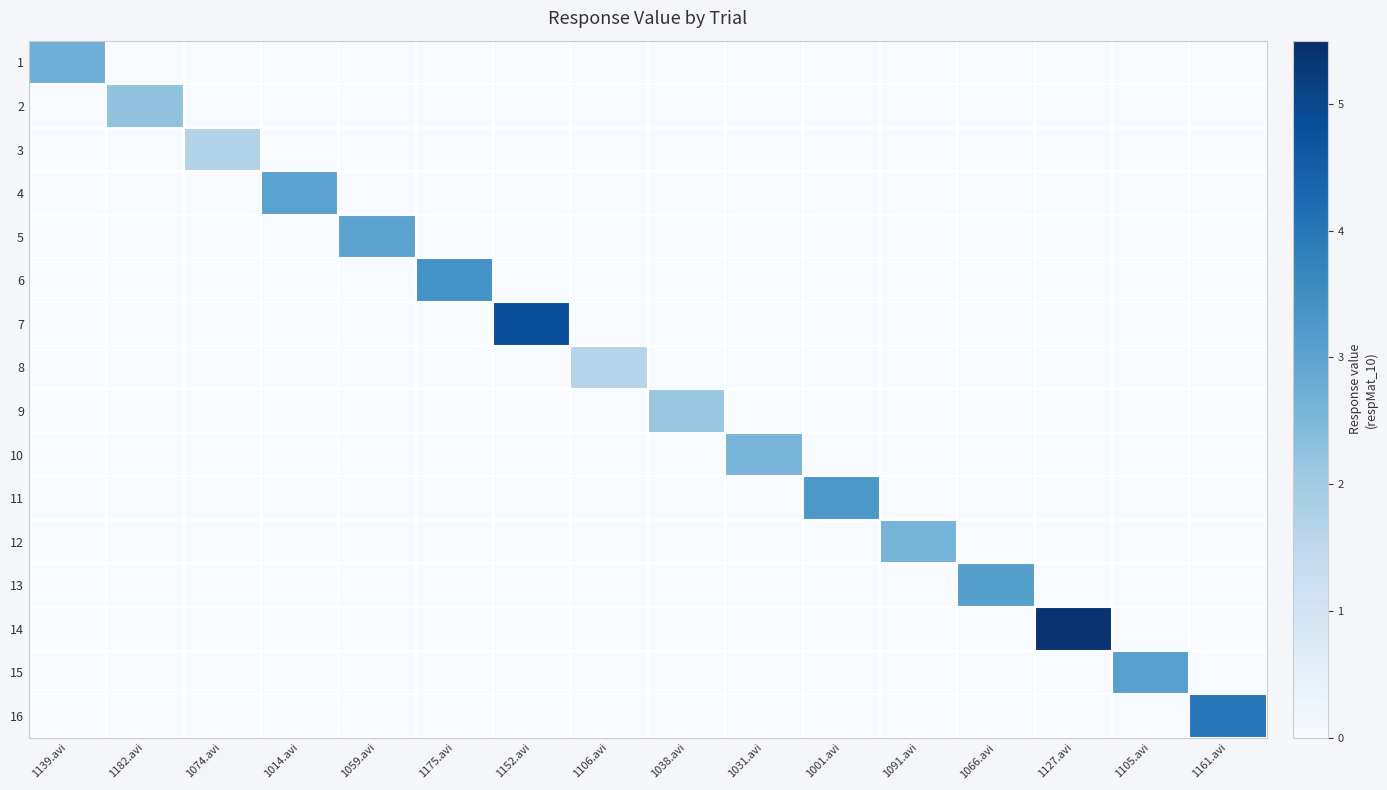

Reading left to right, what are all the values shown in this chart?

1: 1139.avi=2.7	1182.avi=0.0	1074.avi=0.0	1014.avi=0.0	1059.avi=0.0	1175.avi=0.0	1152.avi=0.0	1106.avi=0.0	1038.avi=0.0	1031.avi=0.0	1001.avi=0.0	1091.avi=0.0	1066.avi=0.0	1127.avi=0.0	1105.avi=0.0	1161.avi=0.0
2: 1139.avi=0.0	1182.avi=2.2	1074.avi=0.0	1014.avi=0.0	1059.avi=0.0	1175.avi=0.0	1152.avi=0.0	1106.avi=0.0	1038.avi=0.0	1031.avi=0.0	1001.avi=0.0	1091.avi=0.0	1066.avi=0.0	1127.avi=0.0	1105.avi=0.0	1161.avi=0.0
3: 1139.avi=0.0	1182.avi=0.0	1074.avi=1.7	1014.avi=0.0	1059.avi=0.0	1175.avi=0.0	1152.avi=0.0	1106.avi=0.0	1038.avi=0.0	1031.avi=0.0	1001.avi=0.0	1091.avi=0.0	1066.avi=0.0	1127.avi=0.0	1105.avi=0.0	1161.avi=0.0
4: 1139.avi=0.0	1182.avi=0.0	1074.avi=0.0	1014.avi=3.0	1059.avi=0.0	1175.avi=0.0	1152.avi=0.0	1106.avi=0.0	1038.avi=0.0	1031.avi=0.0	1001.avi=0.0	1091.avi=0.0	1066.avi=0.0	1127.avi=0.0	1105.avi=0.0	1161.avi=0.0
5: 1139.avi=0.0	1182.avi=0.0	1074.avi=0.0	1014.avi=0.0	1059.avi=3.0	1175.avi=0.0	1152.avi=0.0	1106.avi=0.0	1038.avi=0.0	1031.avi=0.0	1001.avi=0.0	1091.avi=0.0	1066.avi=0.0	1127.avi=0.0	1105.avi=0.0	1161.avi=0.0
6: 1139.avi=0.0	1182.avi=0.0	1074.avi=0.0	1014.avi=0.0	1059.avi=0.0	1175.avi=3.4	1152.avi=0.0	1106.avi=0.0	1038.avi=0.0	1031.avi=0.0	1001.avi=0.0	1091.avi=0.0	1066.avi=0.0	1127.avi=0.0	1105.avi=0.0	1161.avi=0.0
7: 1139.avi=0.0	1182.avi=0.0	1074.avi=0.0	1014.avi=0.0	1059.avi=0.0	1175.avi=0.0	1152.avi=4.8	1106.avi=0.0	1038.avi=0.0	1031.avi=0.0	1001.avi=0.0	1091.avi=0.0	1066.avi=0.0	1127.avi=0.0	1105.avi=0.0	1161.avi=0.0
8: 1139.avi=0.0	1182.avi=0.0	1074.avi=0.0	1014.avi=0.0	1059.avi=0.0	1175.avi=0.0	1152.avi=0.0	1106.avi=1.7	1038.avi=0.0	1031.avi=0.0	1001.avi=0.0	1091.avi=0.0	1066.avi=0.0	1127.avi=0.0	1105.avi=0.0	1161.avi=0.0
9: 1139.avi=0.0	1182.avi=0.0	1074.avi=0.0	1014.avi=0.0	1059.avi=0.0	1175.avi=0.0	1152.avi=0.0	1106.avi=0.0	1038.avi=2.1	1031.avi=0.0	1001.avi=0.0	1091.avi=0.0	1066.avi=0.0	1127.avi=0.0	1105.avi=0.0	1161.avi=0.0
10: 1139.avi=0.0	1182.avi=0.0	1074.avi=0.0	1014.avi=0.0	1059.avi=0.0	1175.avi=0.0	1152.avi=0.0	1106.avi=0.0	1038.avi=0.0	1031.avi=2.6	1001.avi=0.0	1091.avi=0.0	1066.avi=0.0	1127.avi=0.0	1105.avi=0.0	1161.avi=0.0
11: 1139.avi=0.0	1182.avi=0.0	1074.avi=0.0	1014.avi=0.0	1059.avi=0.0	1175.avi=0.0	1152.avi=0.0	1106.avi=0.0	1038.avi=0.0	1031.avi=0.0	1001.avi=3.3	1091.avi=0.0	1066.avi=0.0	1127.avi=0.0	1105.avi=0.0	1161.avi=0.0
12: 1139.avi=0.0	1182.avi=0.0	1074.avi=0.0	1014.avi=0.0	1059.avi=0.0	1175.avi=0.0	1152.avi=0.0	1106.avi=0.0	1038.avi=0.0	1031.avi=0.0	1001.avi=0.0	1091.avi=2.6	1066.avi=0.0	1127.avi=0.0	1105.avi=0.0	1161.avi=0.0
13: 1139.avi=0.0	1182.avi=0.0	1074.avi=0.0	1014.avi=0.0	1059.avi=0.0	1175.avi=0.0	1152.avi=0.0	1106.avi=0.0	1038.avi=0.0	1031.avi=0.0	1001.avi=0.0	1091.avi=0.0	1066.avi=3.1	1127.avi=0.0	1105.avi=0.0	1161.avi=0.0
14: 1139.avi=0.0	1182.avi=0.0	1074.avi=0.0	1014.avi=0.0	1059.avi=0.0	1175.avi=0.0	1152.avi=0.0	1106.avi=0.0	1038.avi=0.0	1031.avi=0.0	1001.avi=0.0	1091.avi=0.0	1066.avi=0.0	1127.avi=5.4	1105.avi=0.0	1161.avi=0.0
15: 1139.avi=0.0	1182.avi=0.0	1074.avi=0.0	1014.avi=0.0	1059.avi=0.0	1175.avi=0.0	1152.avi=0.0	1106.avi=0.0	1038.avi=0.0	1031.avi=0.0	1001.avi=0.0	1091.avi=0.0	1066.avi=0.0	1127.avi=0.0	1105.avi=3.1	1161.avi=0.0
16: 1139.avi=0.0	1182.avi=0.0	1074.avi=0.0	1014.avi=0.0	1059.avi=0.0	1175.avi=0.0	1152.avi=0.0	1106.avi=0.0	1038.avi=0.0	1031.avi=0.0	1001.avi=0.0	1091.avi=0.0	1066.avi=0.0	1127.avi=0.0	1105.avi=0.0	1161.avi=4.0